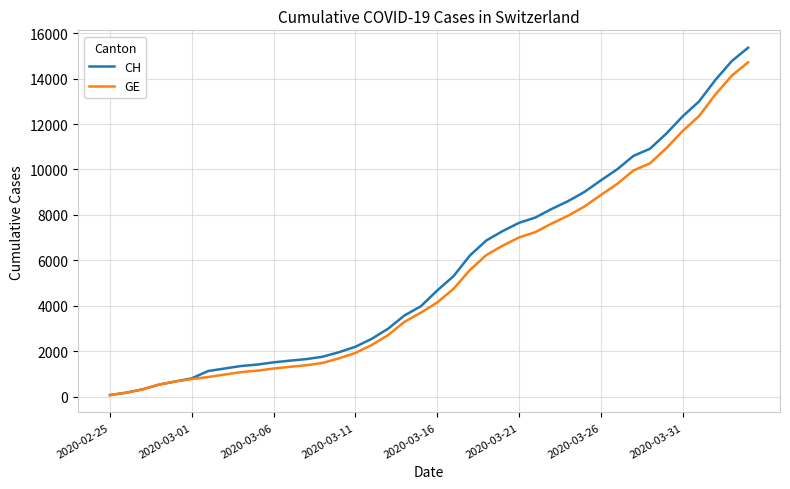

What are all the series names shown in the legend?

CH, GE